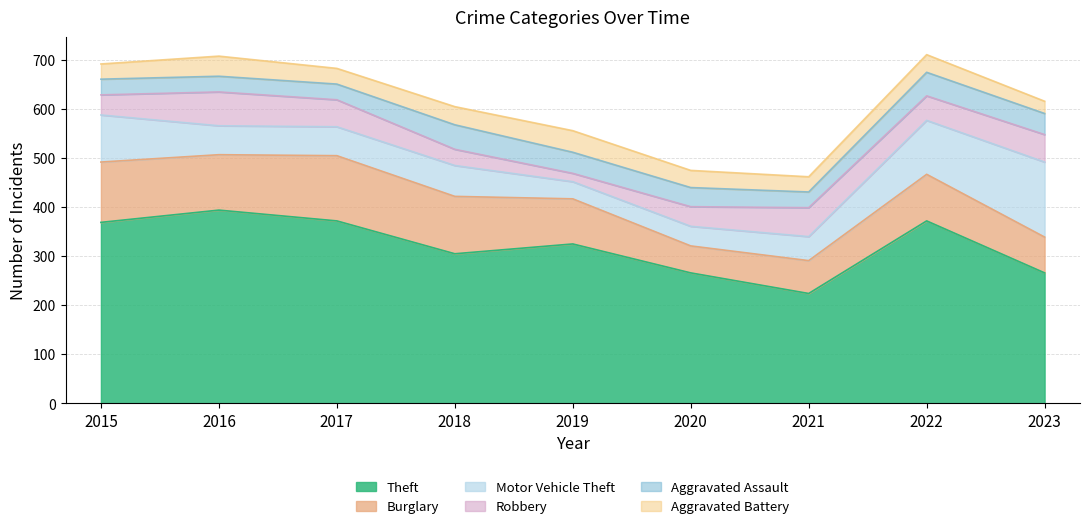

How many lines are shown in the chart?

6